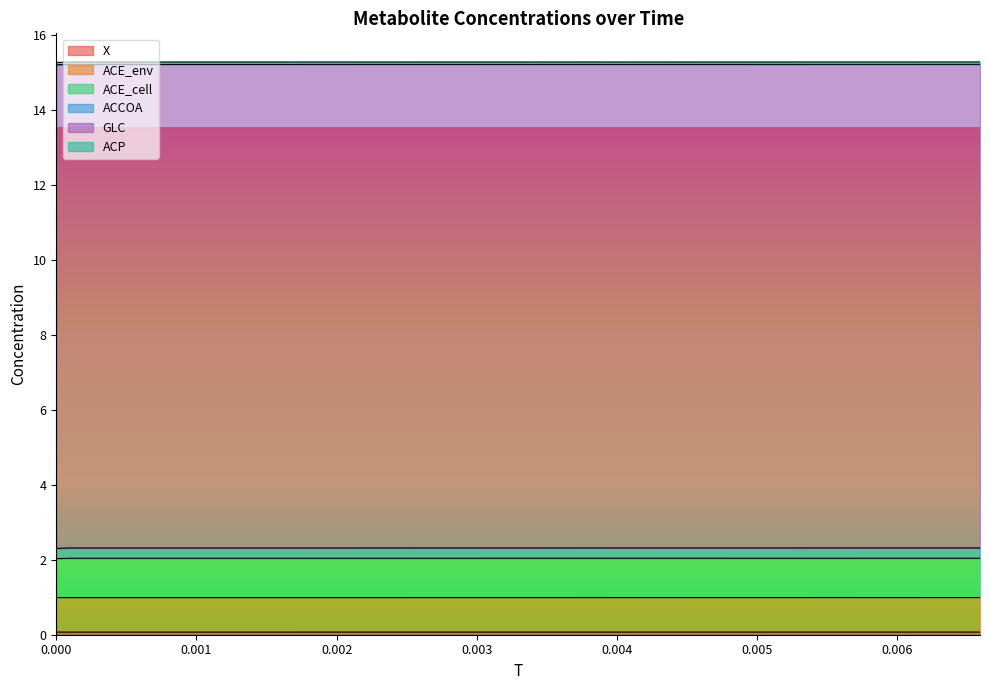

Does the chart display data point markers on the line(s)?

No